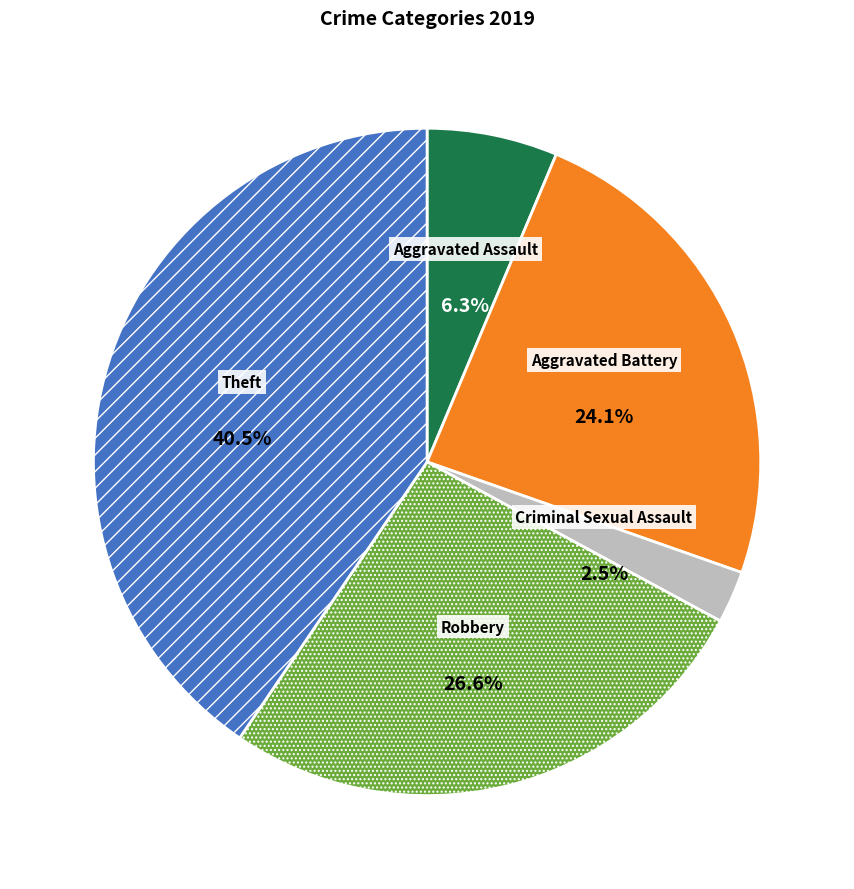

To the nearest percent, what is the difference between the largest and smallest slice percentages?

38%